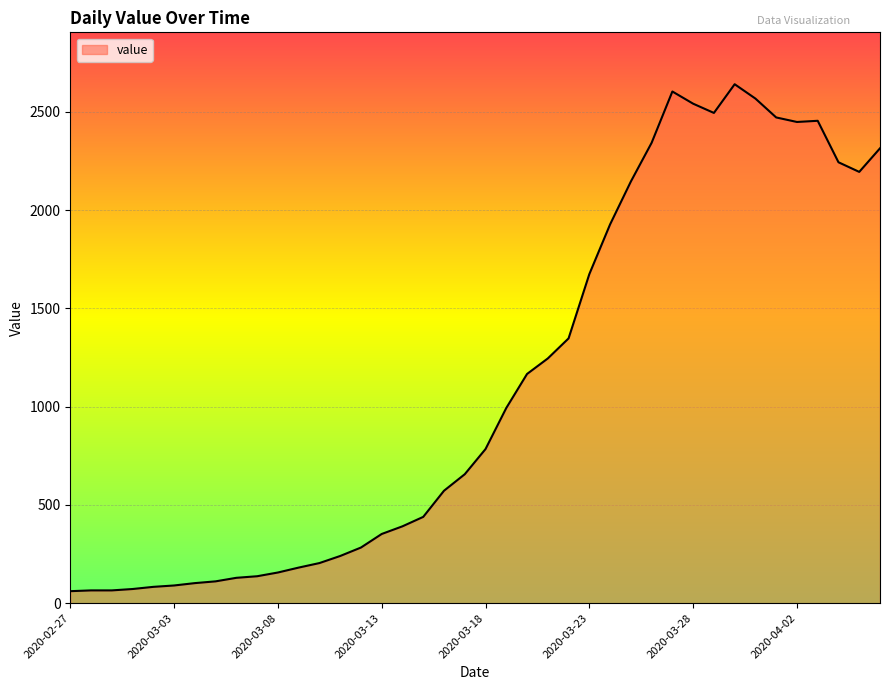

What is the difference between the maximum and minimum values?

2579